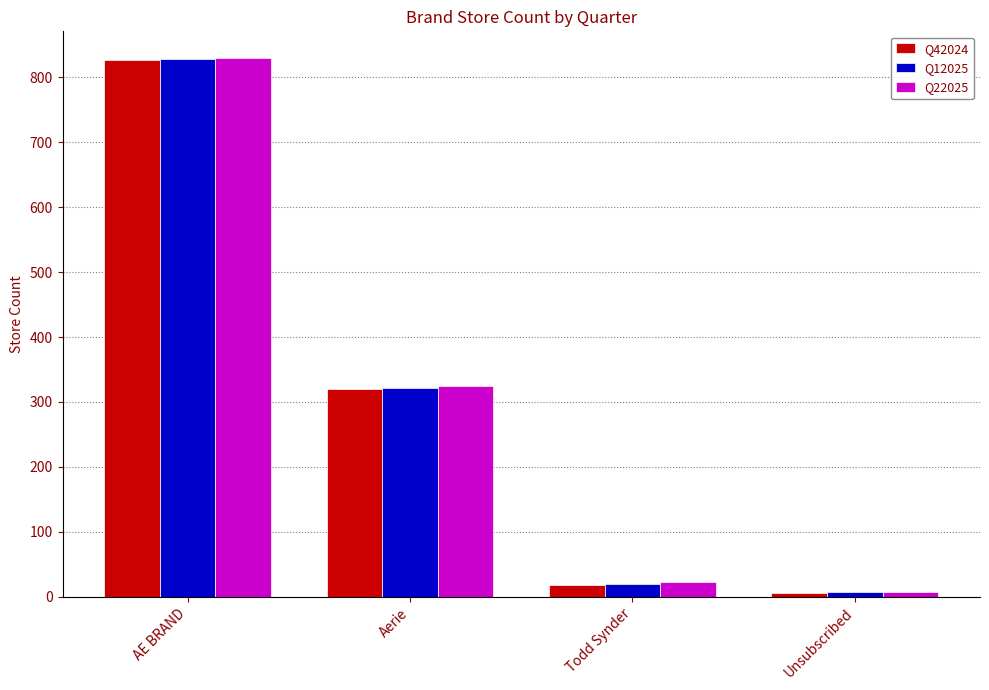

Which category has the highest value in the Q42024 series?

AE BRAND